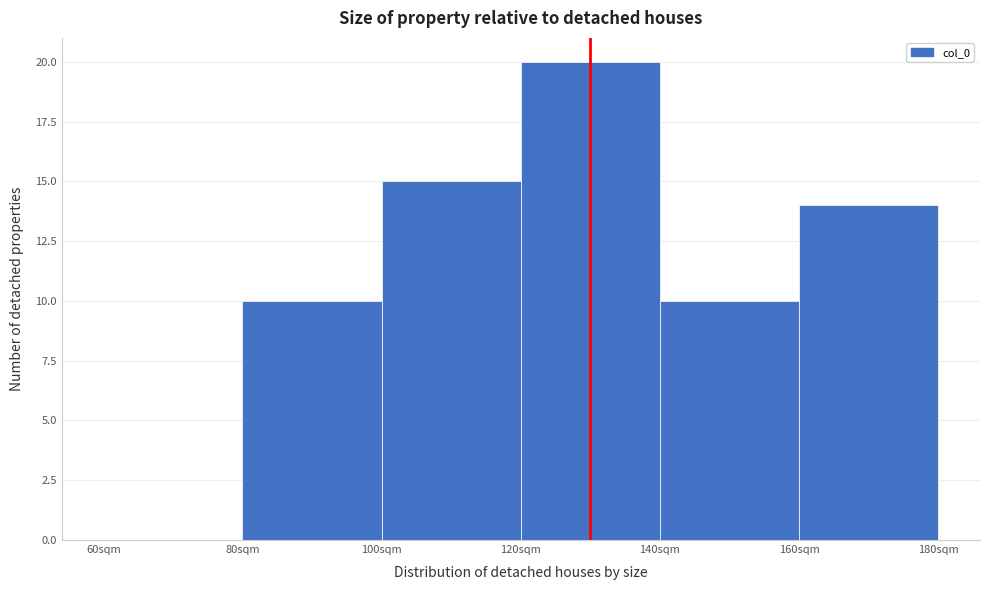

How tall is the bar that spans 140 to 160 on the x-axis? The values are not printed on the chart, so give them approximately, as read against the axis.

10